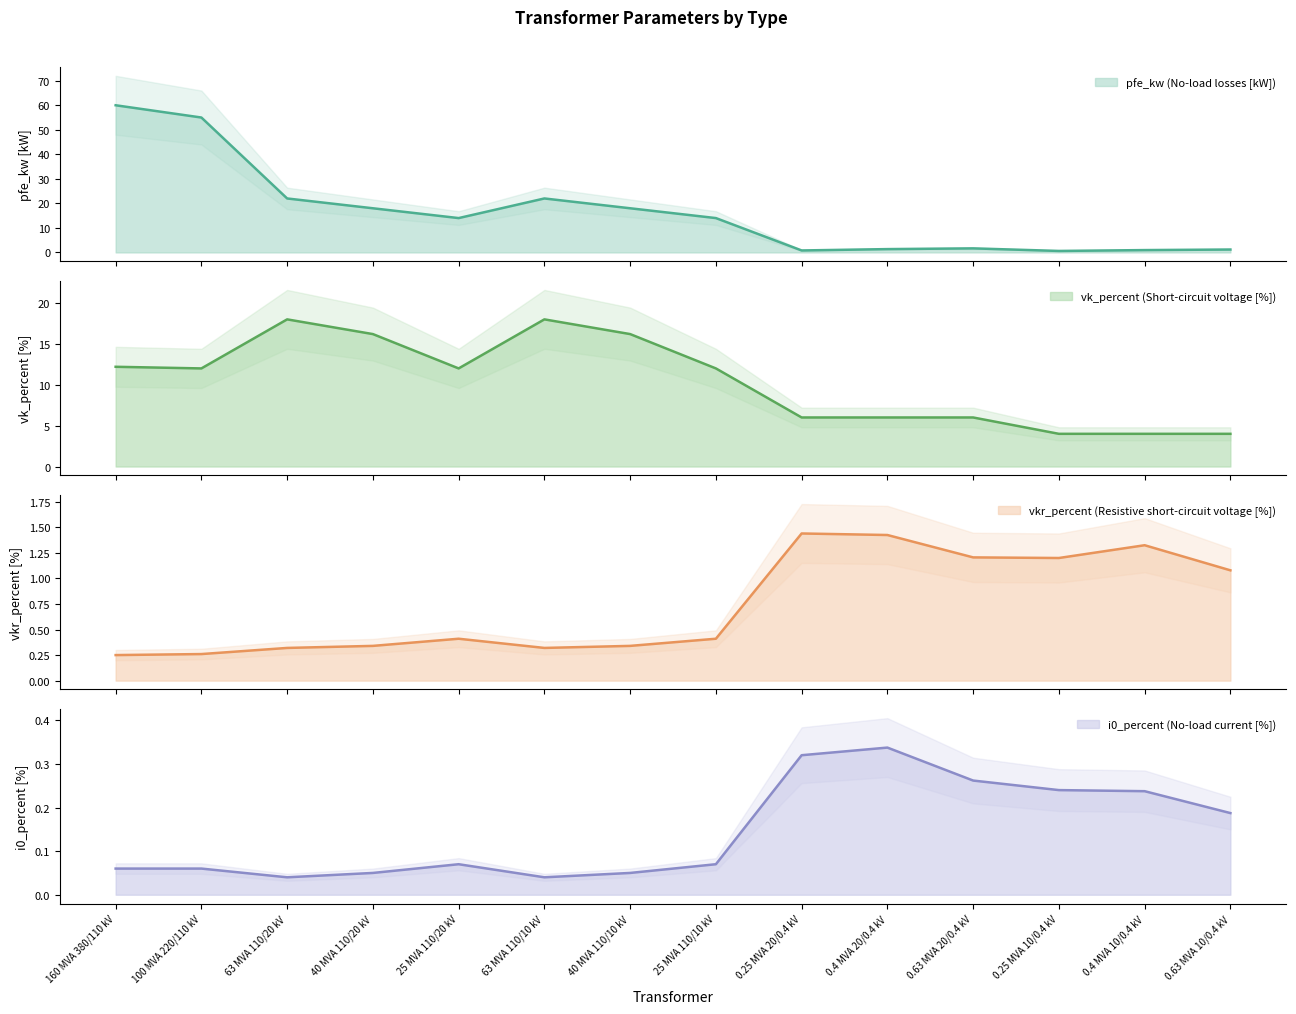

True or false: pfe_kw has a value of 0.8 at 0.25 MVA 20/0.4 kV.

True